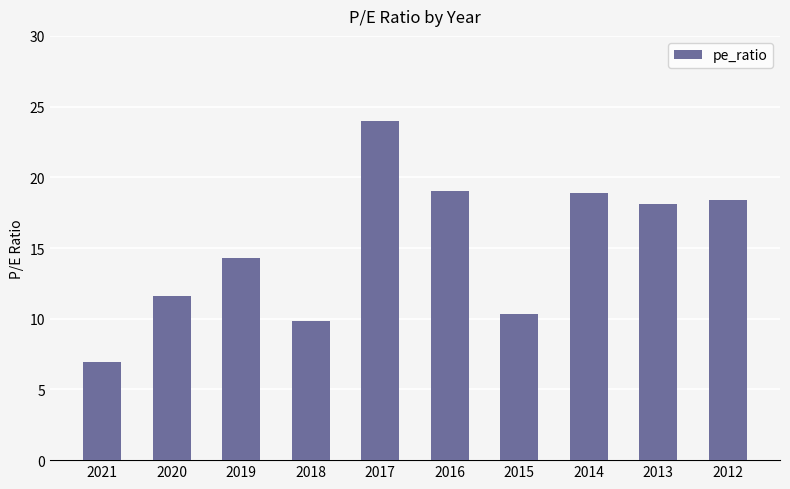

At which category does the chart reach its peak across all series?

2017